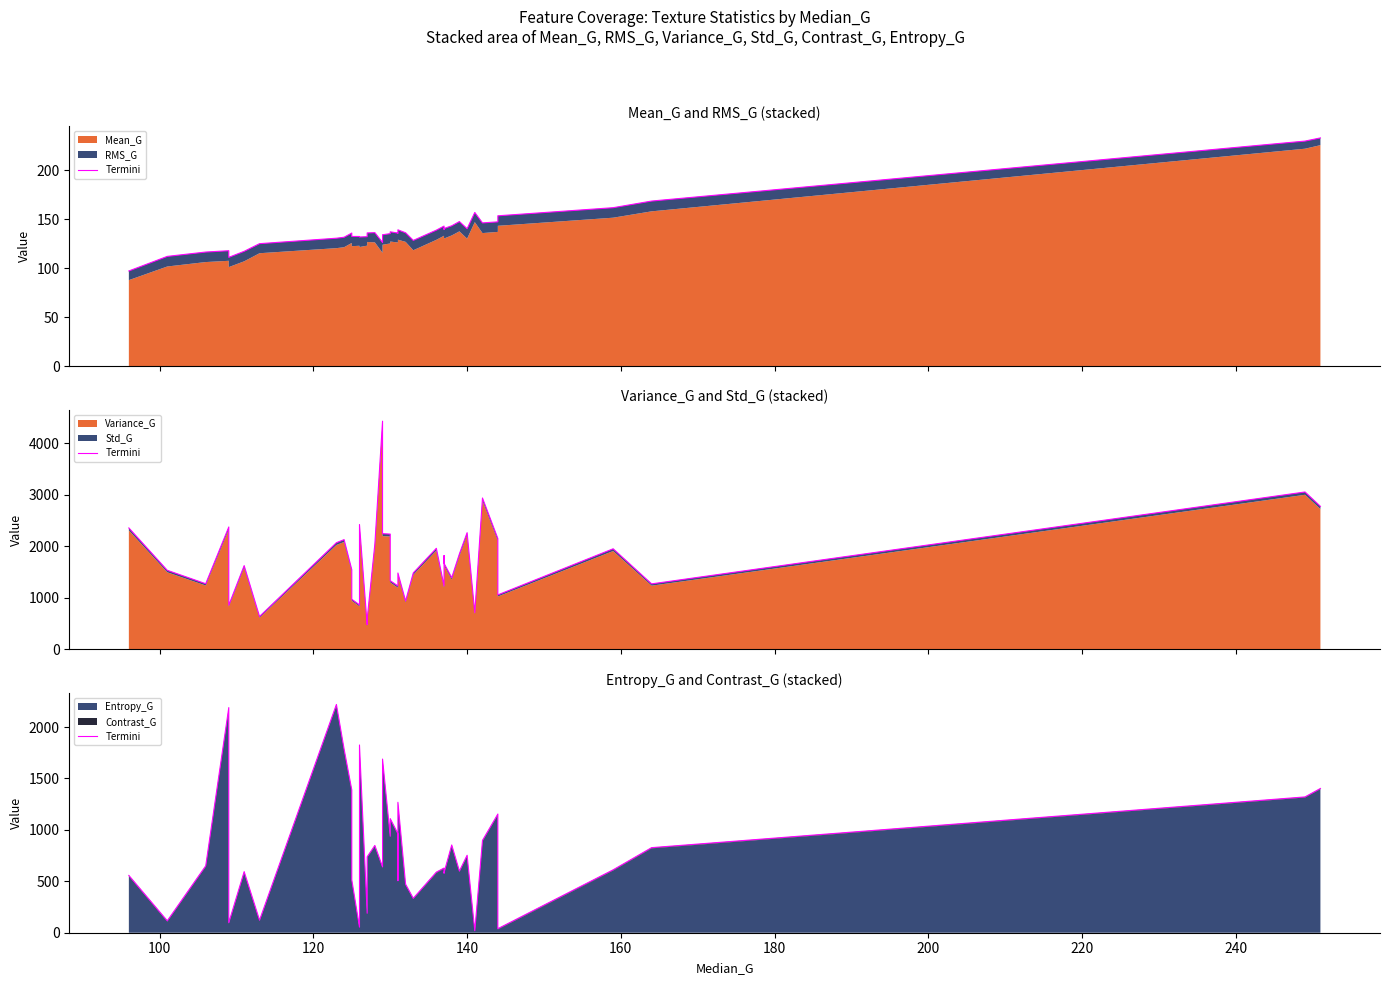

True or false: there are more than 2 points higher than both neighbors.

True